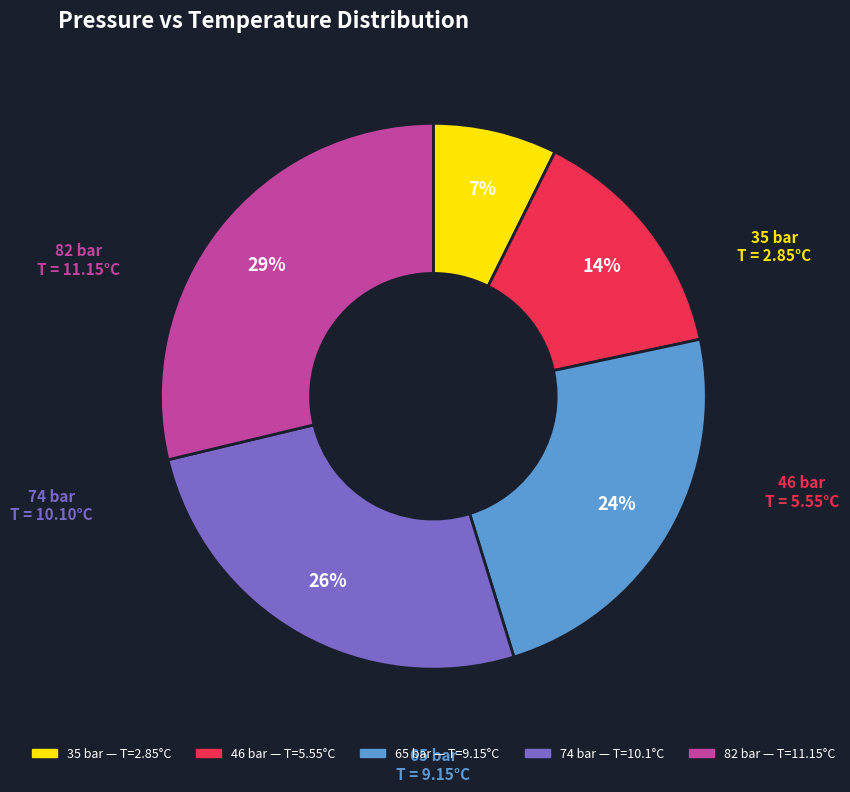

Which has a higher value, 65 or 35?

65